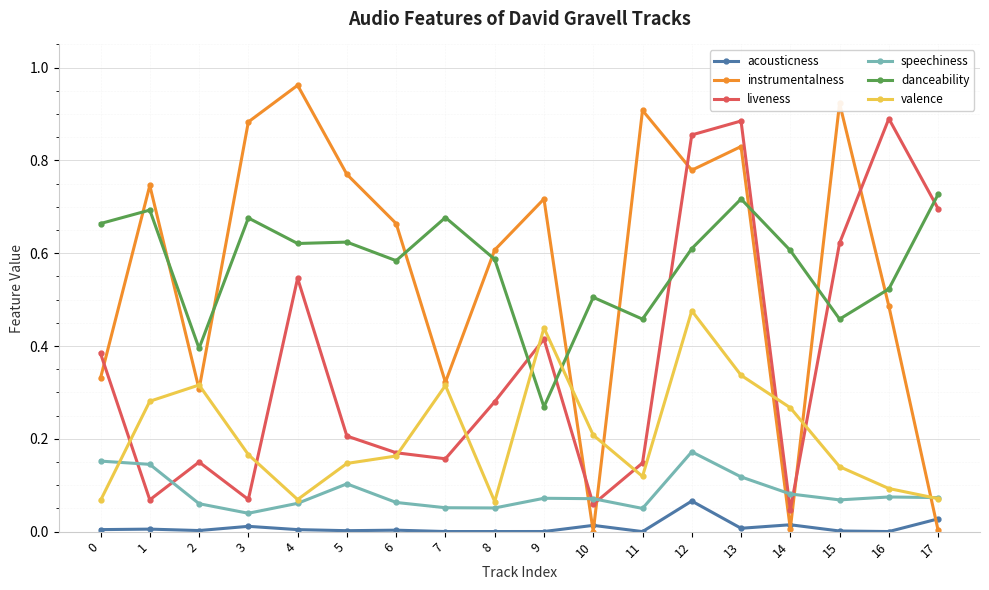

The acousticness series shows 0.1 at 12. True or false?

True